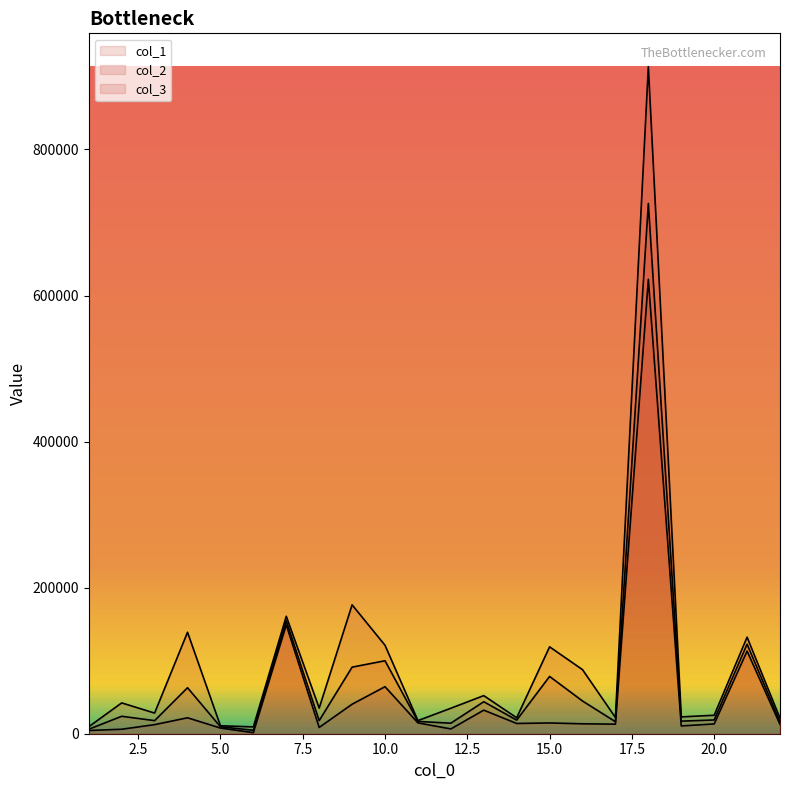

What is the value of the col_2 point at the 18th from the left?

622276.0